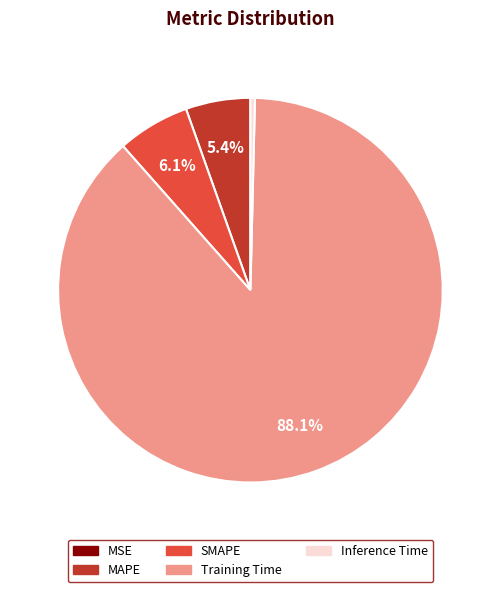

Between MAPE and Inference Time, which is larger?

MAPE